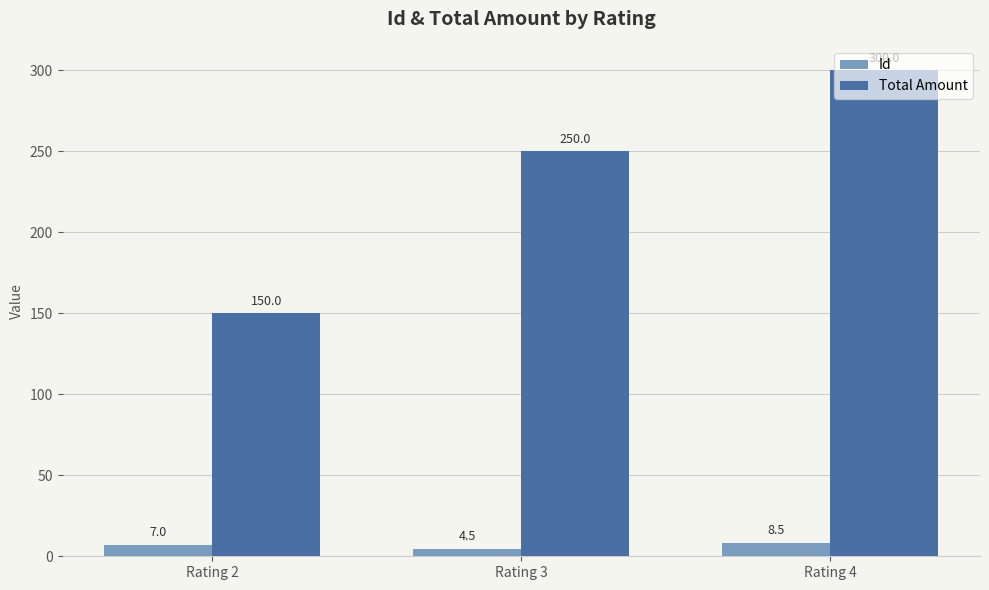

The value of Id at Rating 3 is 4.5. True or false?

True